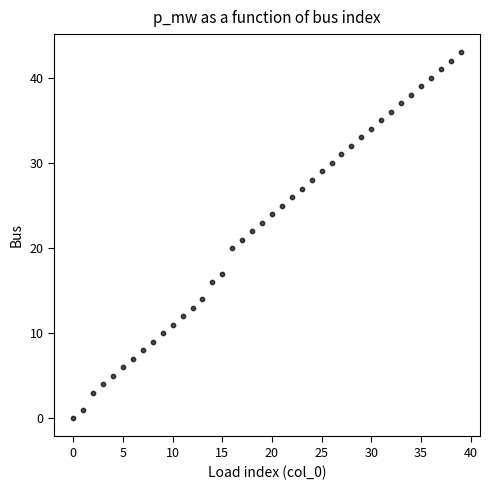

What is the range of Y values (max minus min)?

43